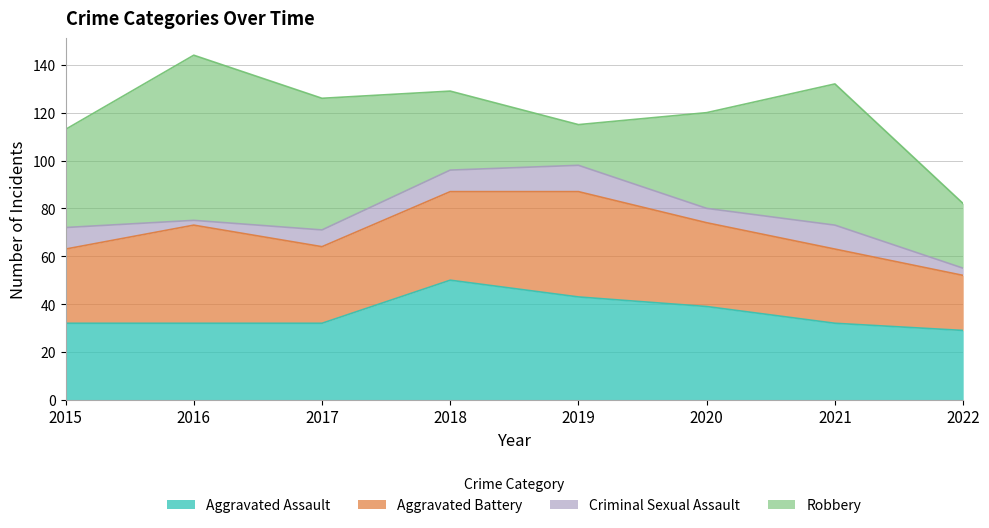

What is the sum of all Aggravated Assault values?

289